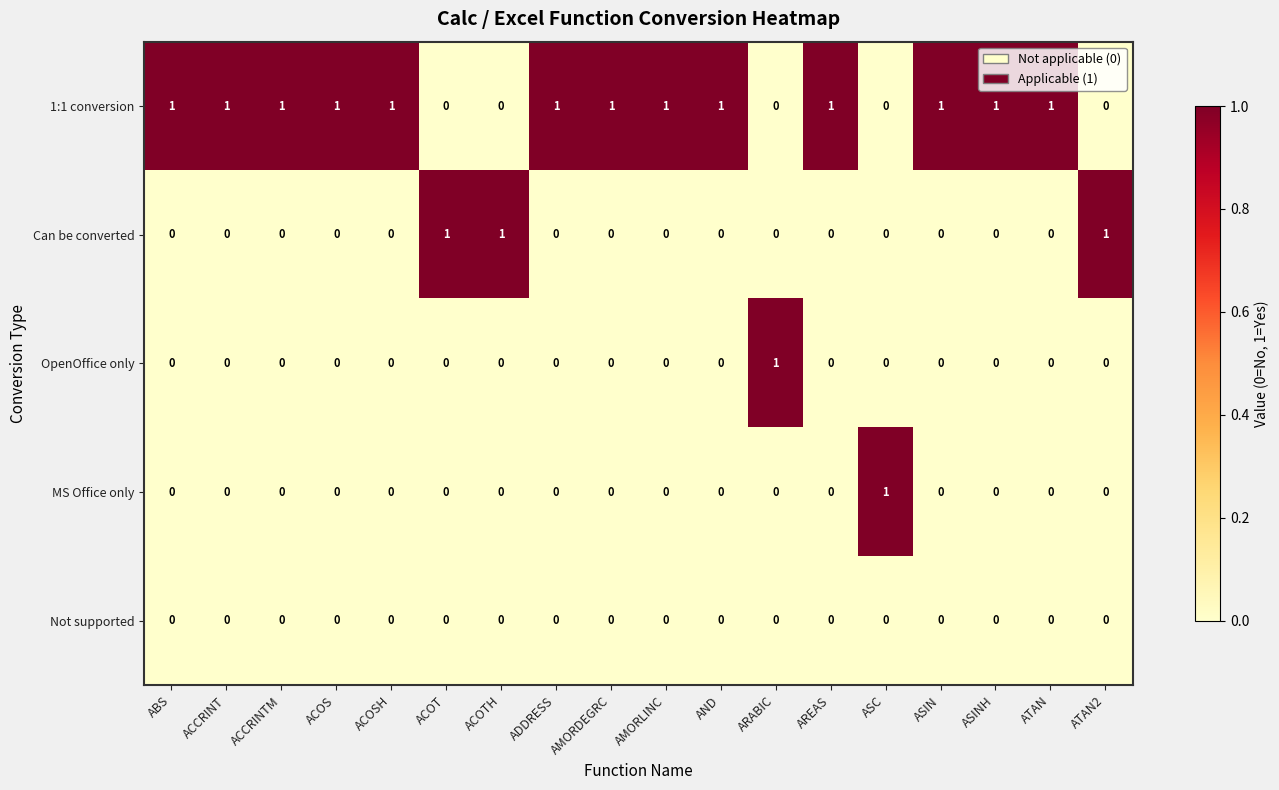

At how many categories does at least one series exceed 0?

18